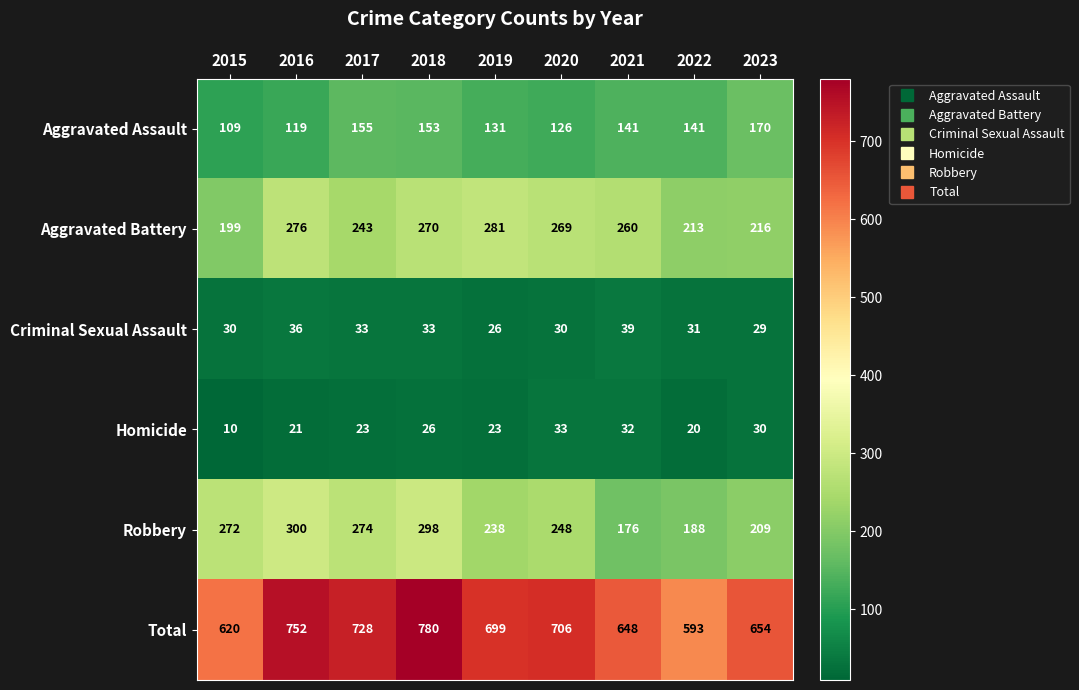

The value of Aggravated Battery at 2021 is 260. True or false?

True